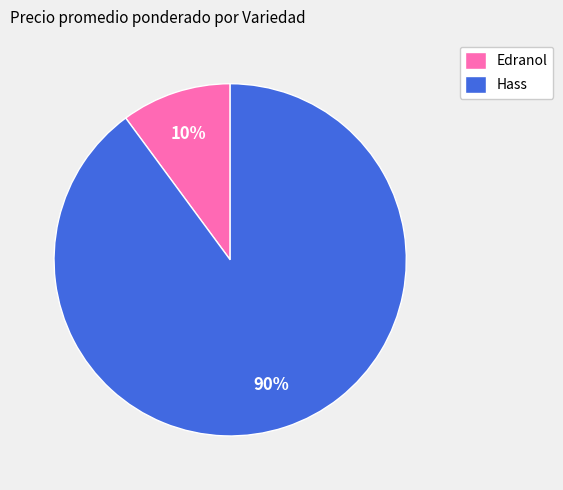

Which category has the smallest portion of the pie?

Edranol